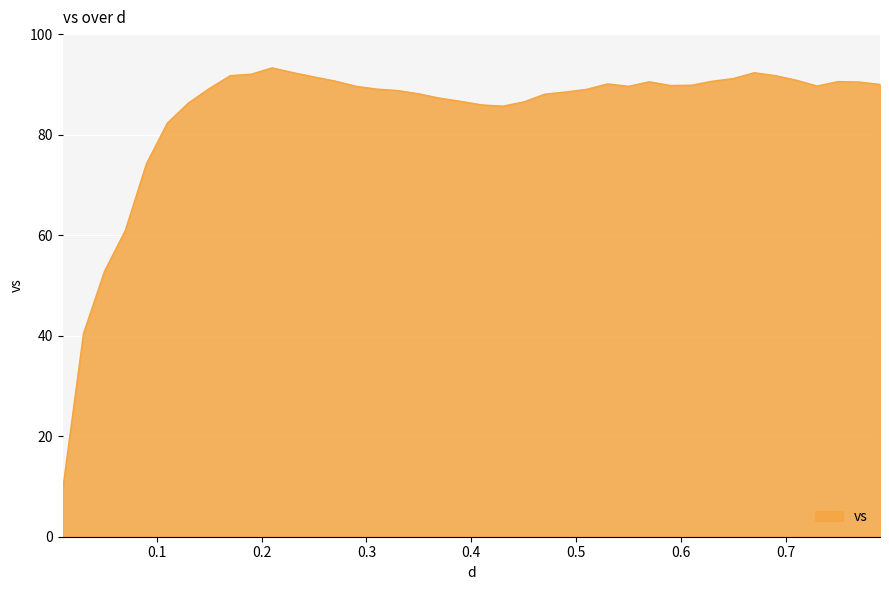

What is the difference between the maximum and minimum values?

84.2